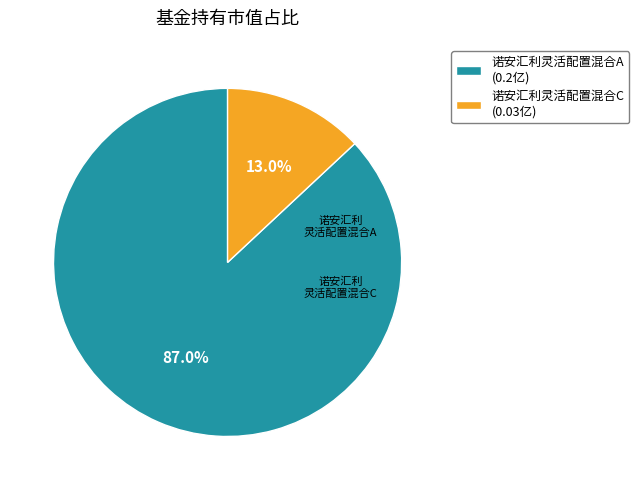

What is the total percentage of 诺安汇利灵活配置混合C and 诺安汇利灵活配置混合A?

100.0%